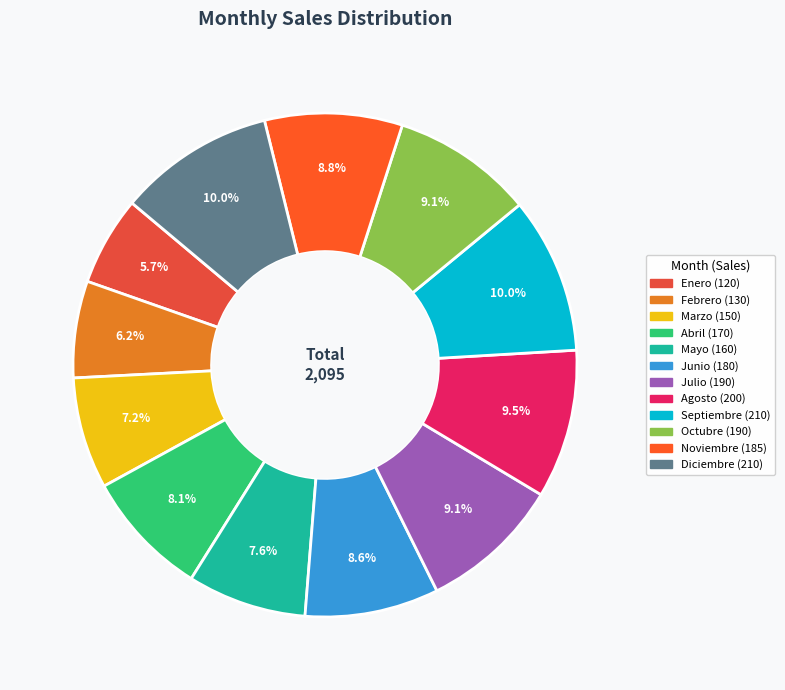

What is the change in value from Mayo to Julio?

+30